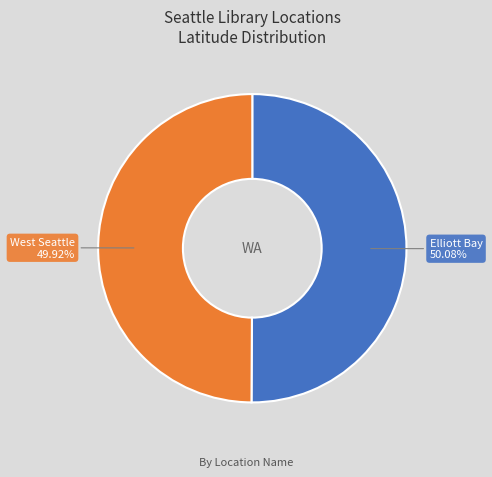

How many segments does this pie chart have?

2